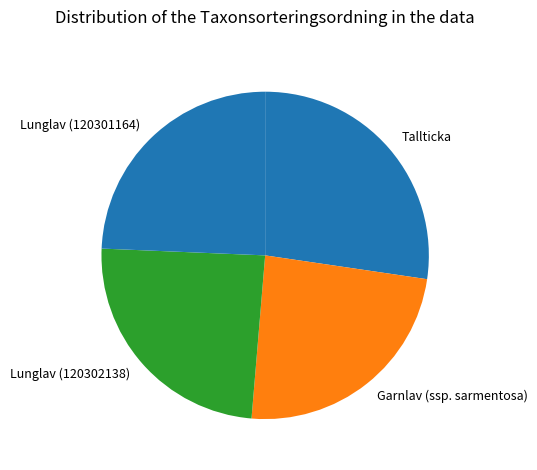

What is the largest slice in the pie chart?

Tallticka